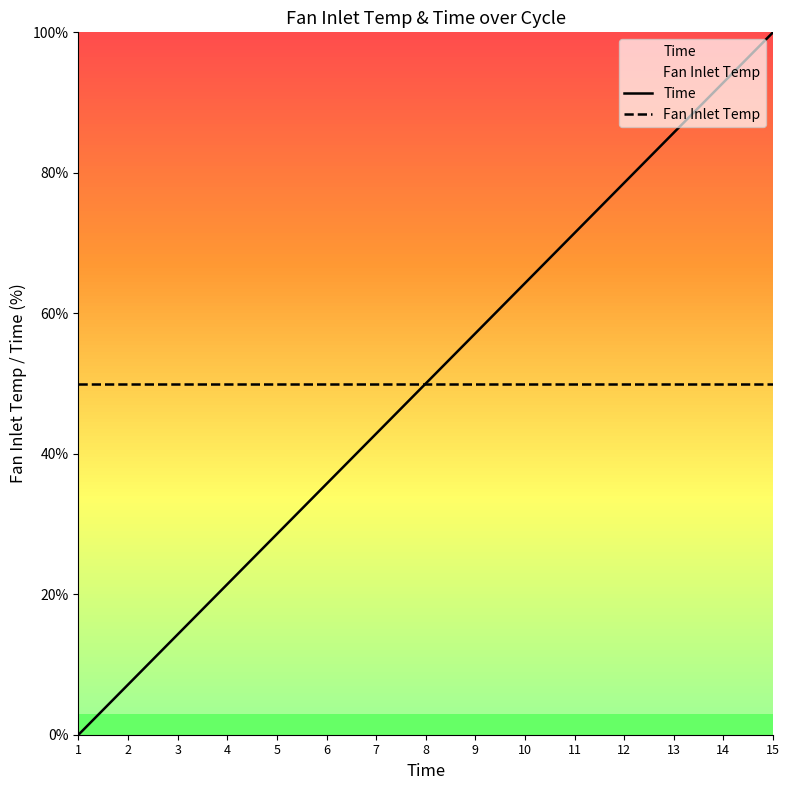

True or false: Fan Inlet Temp has more than 2 interior local peaks.

False